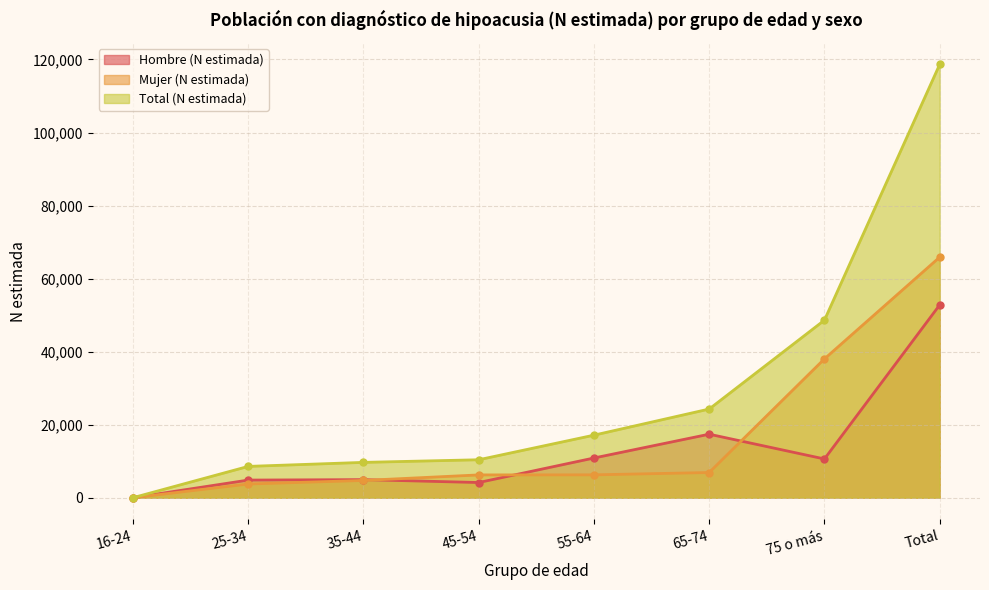

What is the label of the 3rd point from the left?

35-44